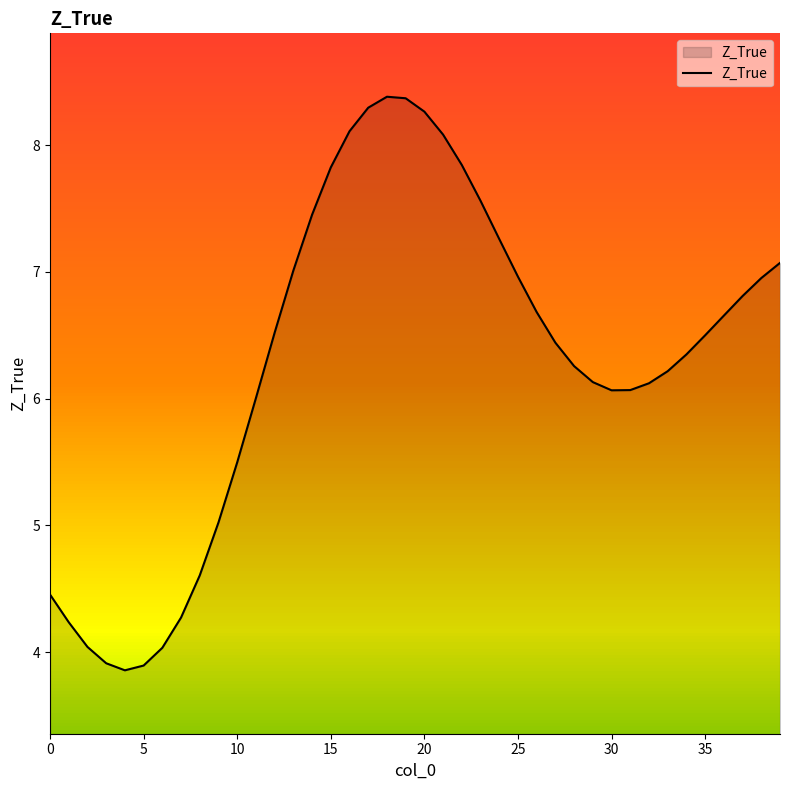

What is the greatest value displayed?

8.4